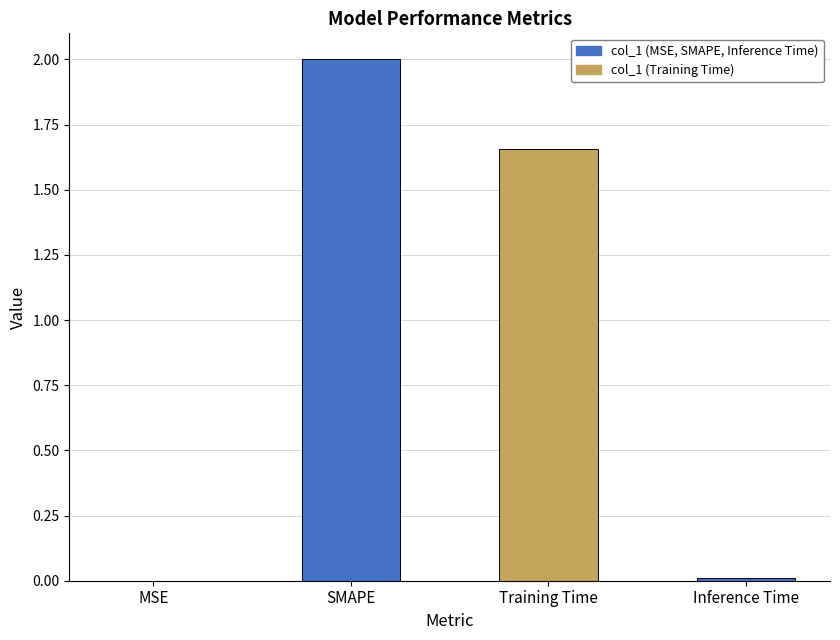

Are the bars grouped side by side (vs. stacked)?

No